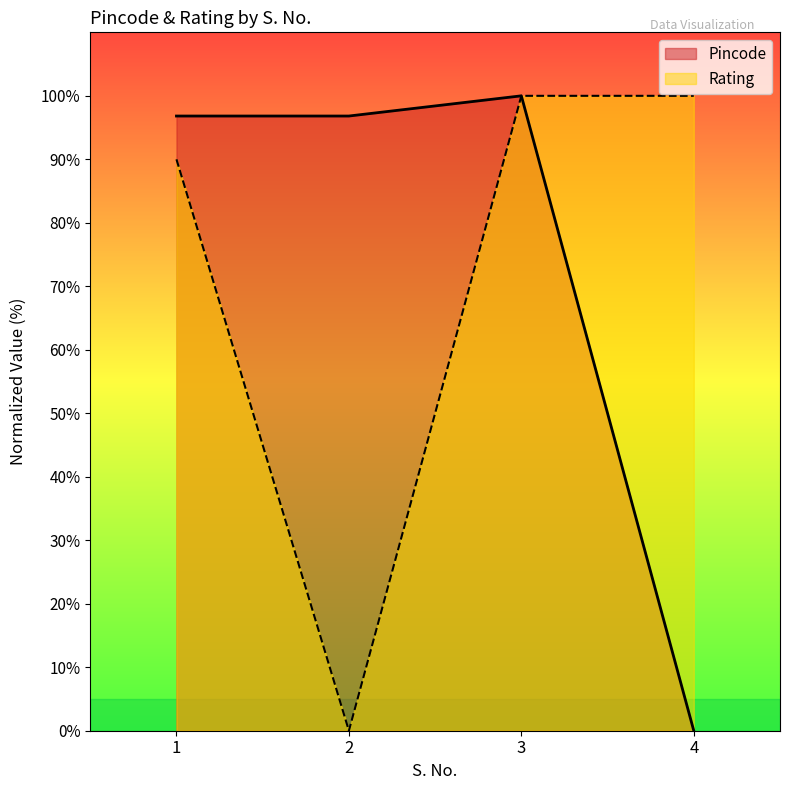

Reading right to left, what are all the values shown in this chart?

Pincode: 0.0	100.0	96.8	96.8
Rating: 100.0	100.0	0.0	90.0